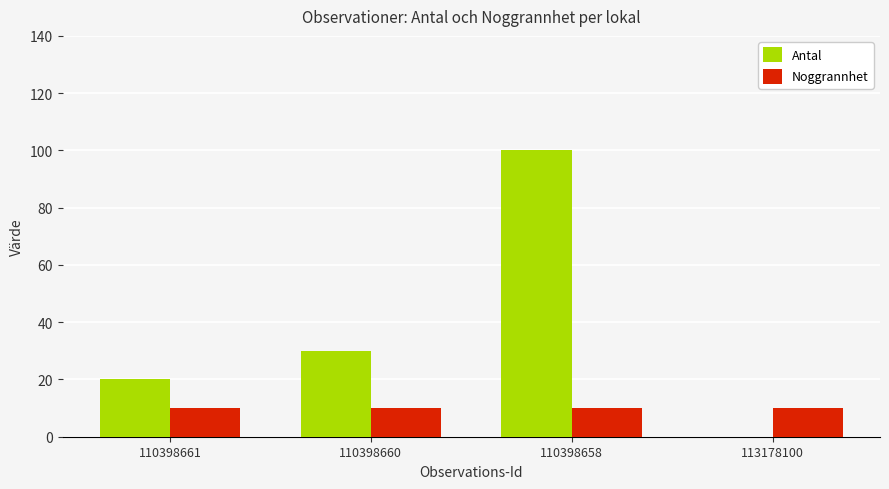

Reading left to right, transcribe all the data shown in this chart.

Antal: 20	30	100	0
Noggrannhet: 10	10	10	10